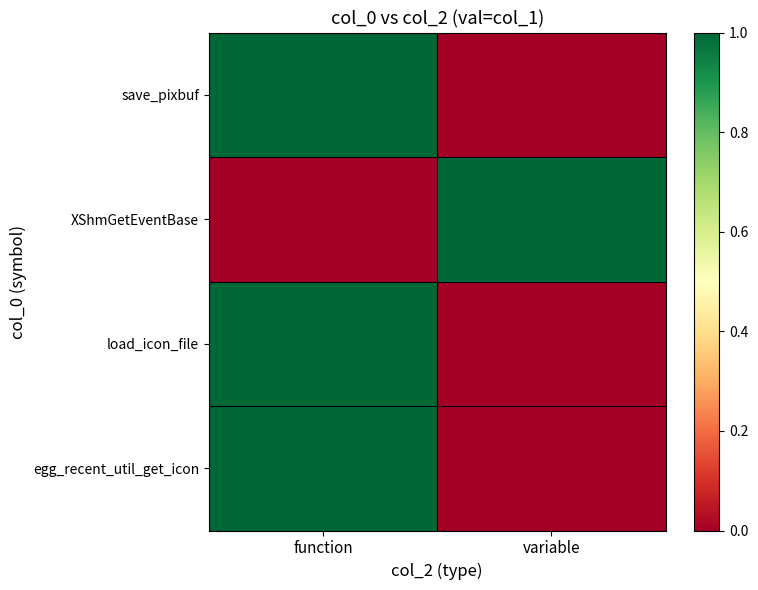

What is the total value across all series at function?

3